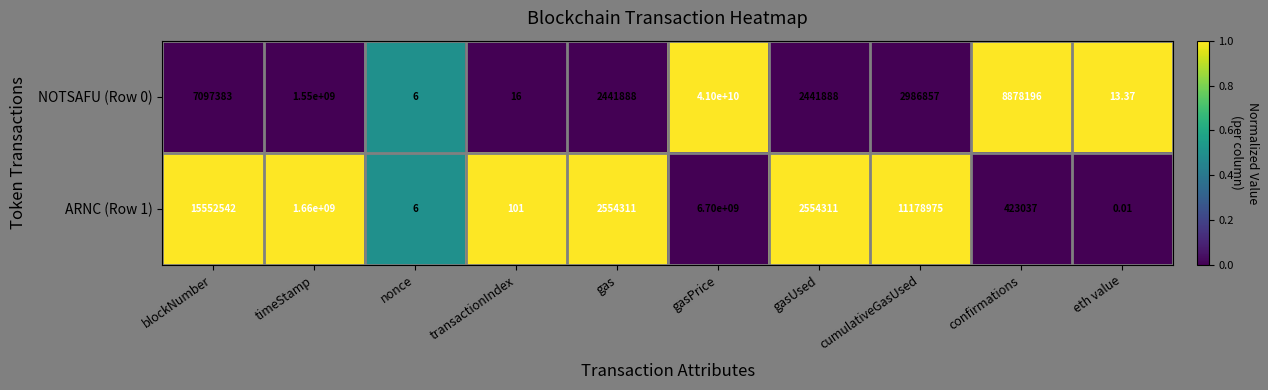

Is the value of ARNC (Row 1) at cumulativeGasUsed greater than the value of NOTSAFU (Row 0) at transactionIndex?

Yes